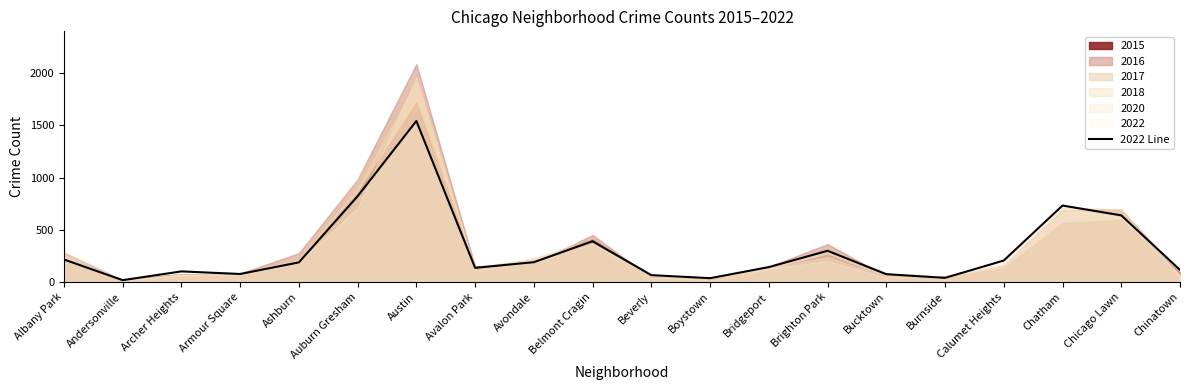

What is the change in value from Albany Park to Avondale?

-26